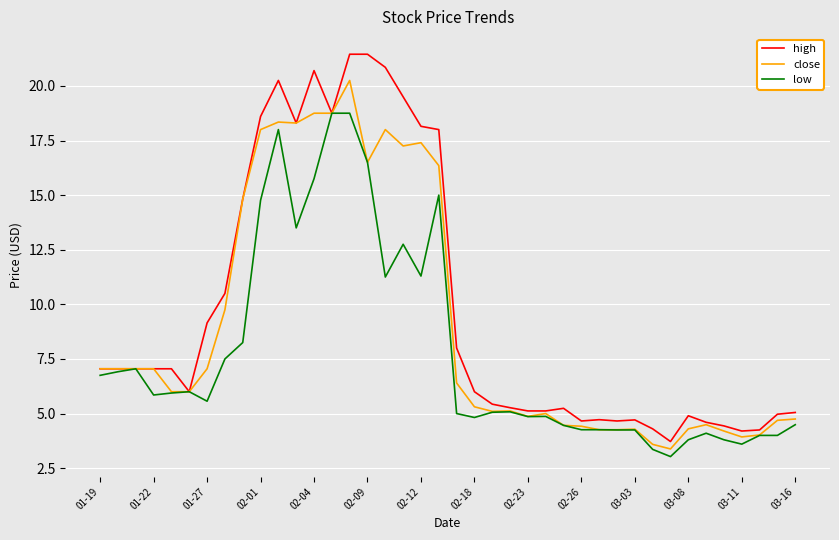

What is the minimum value shown in the chart?

3.0